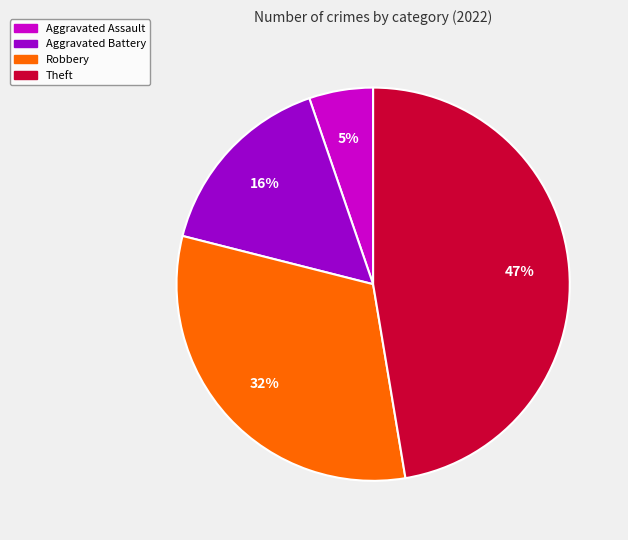

To the nearest percent, what is the difference between the largest and smallest slice percentages?

42%